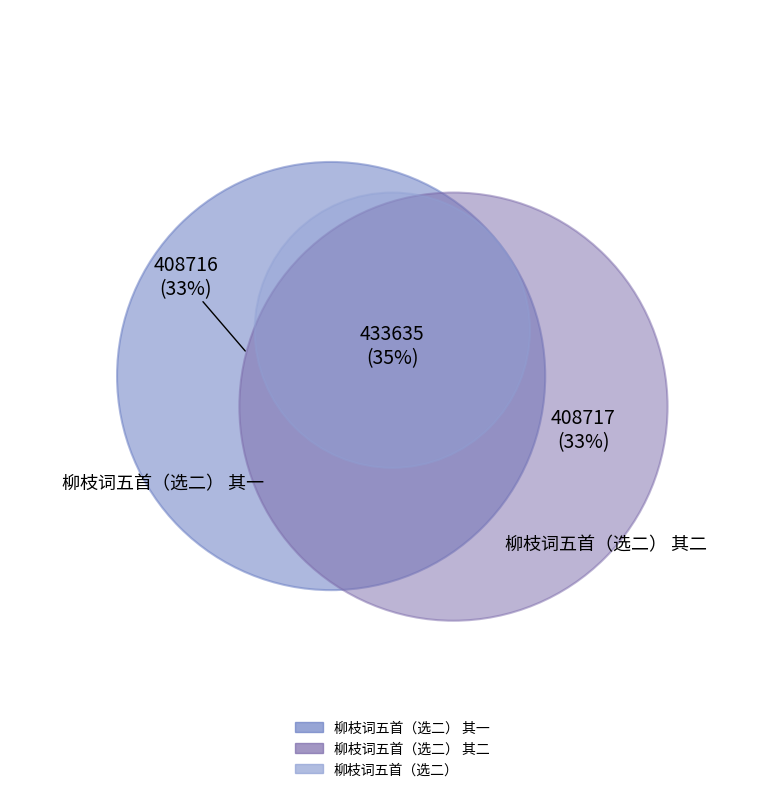

Between 柳枝词五首（选二） 其一 and 柳枝词五首（选二）, which is larger?

柳枝词五首（选二）